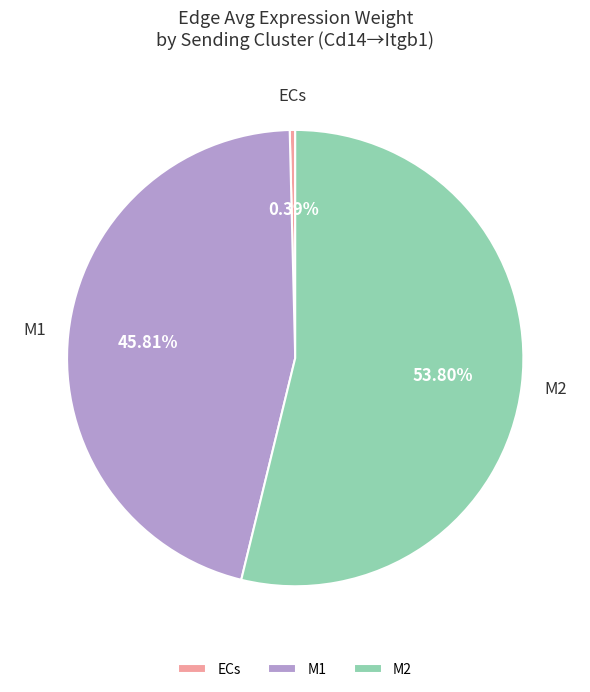

To the nearest percent, what is the combined percentage of ECs and M2?

54%